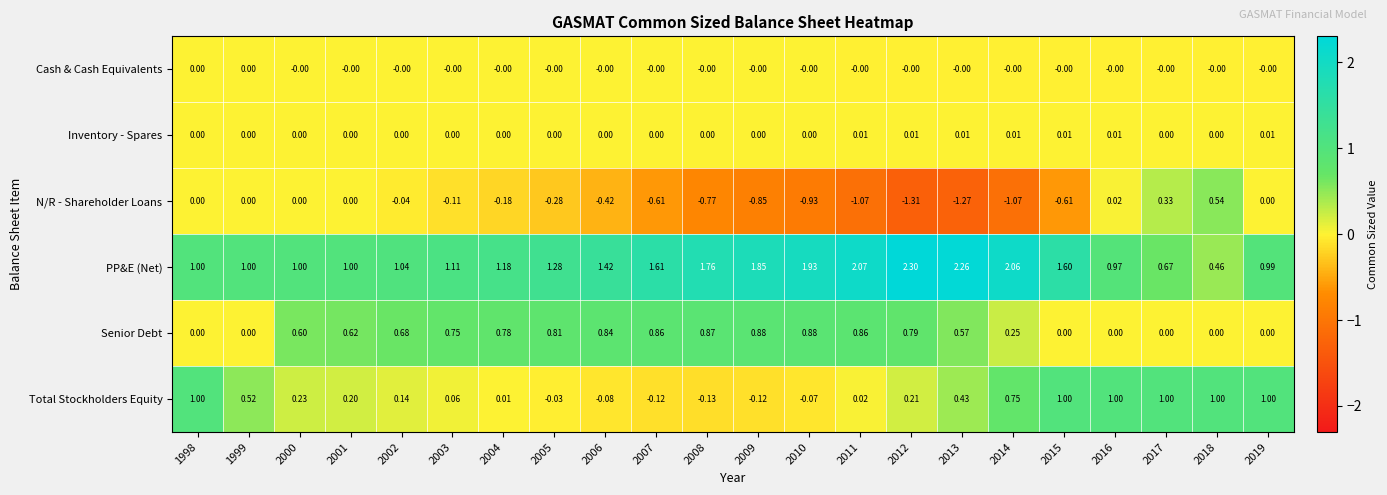

Which series changed the most between 2011 and 2012?

N/R - Shareholder Loans